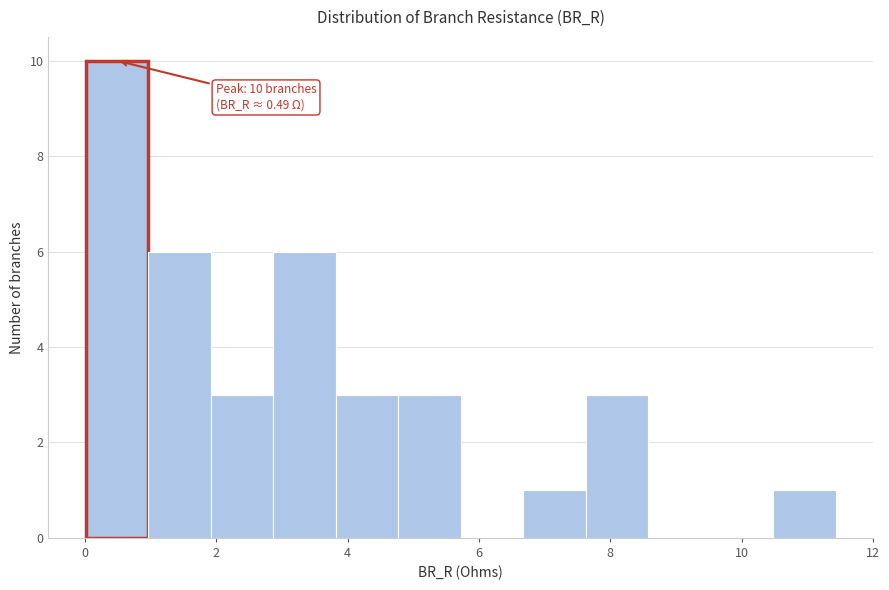

Over which range of the x-axis is the bar tallest?

0.0 to 1.0